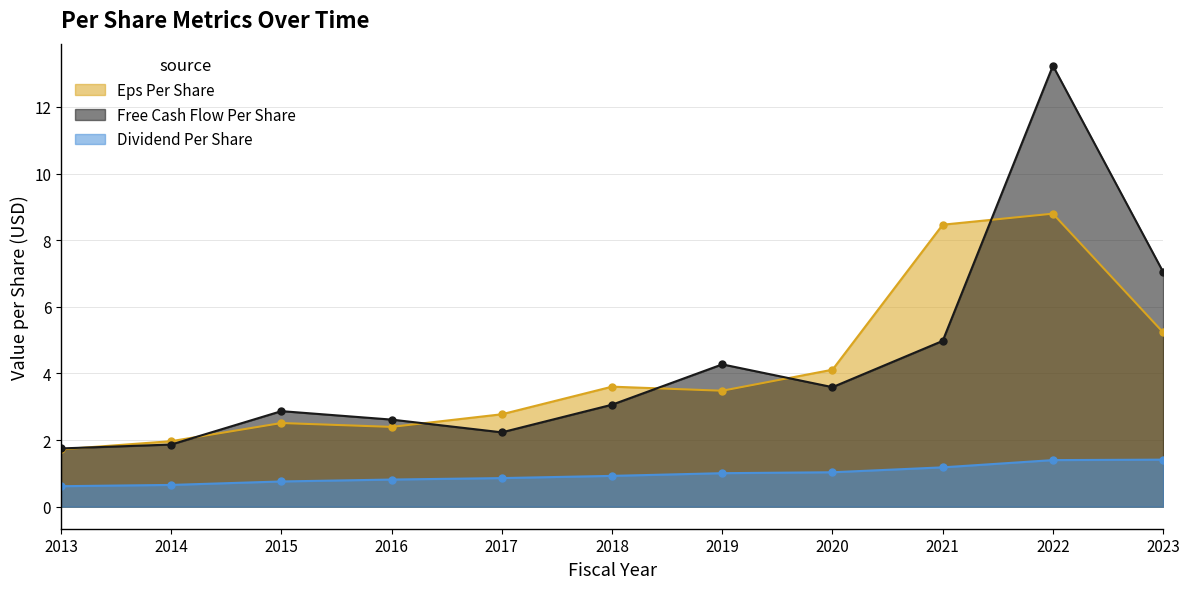

What is the value of the dividend_per_share point at the 2nd from the left?

0.7